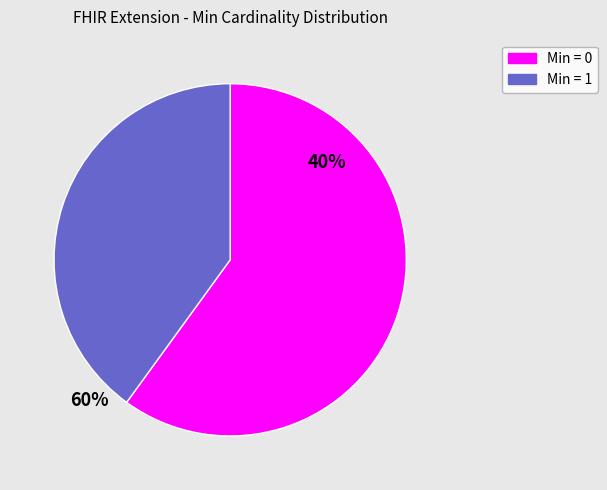

Is there a majority slice in this chart?

Yes